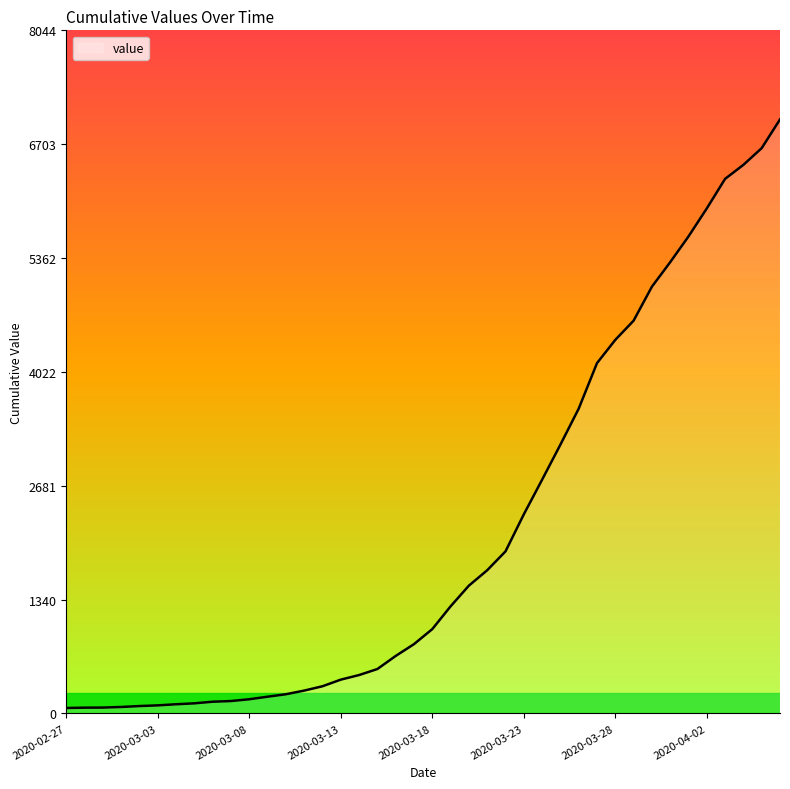

What is the greatest value displayed?

6995